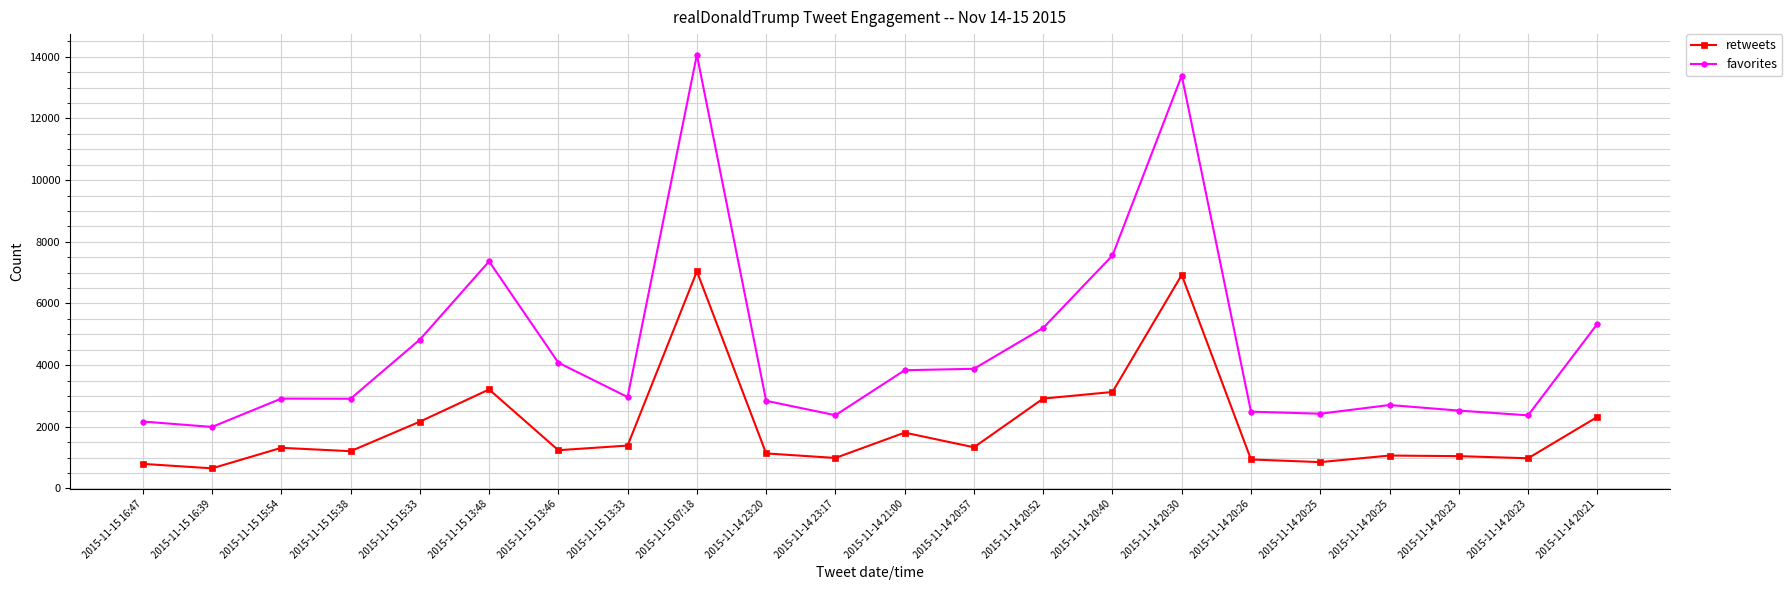

What are all the series names shown in the legend?

retweets, favorites